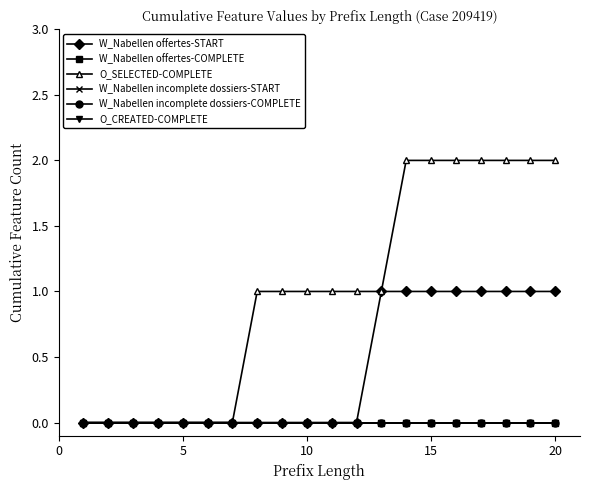

Rank the series by their maximum value, from highest to lowest.

O_SELECTED-COMPLETE, W_Nabellen offertes-START, W_Nabellen offertes-COMPLETE, W_Nabellen incomplete dossiers-START, W_Nabellen incomplete dossiers-COMPLETE, O_CREATED-COMPLETE